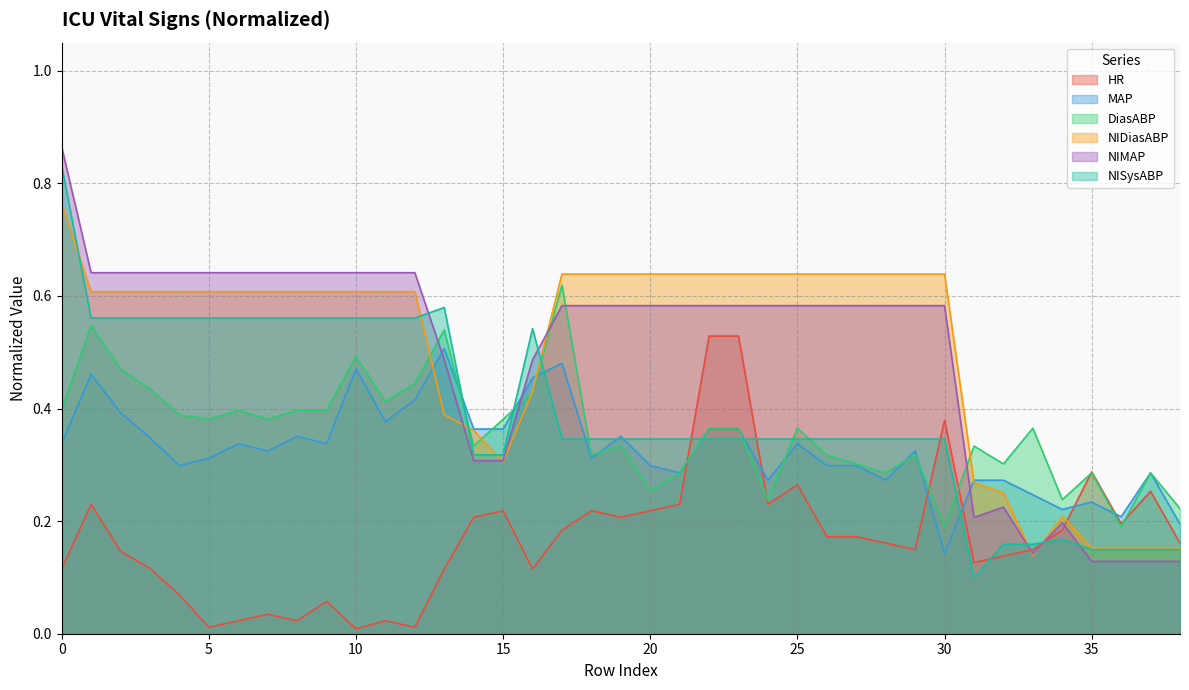

Rank the series at 14 from lowest to highest value.

HR, NIMAP, NISysABP, DiasABP, NIDiasABP, MAP